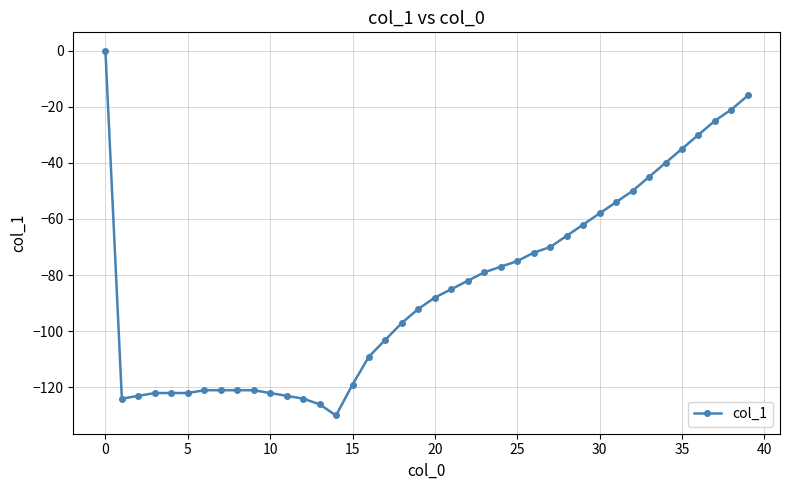

What is the smallest value displayed?

-130